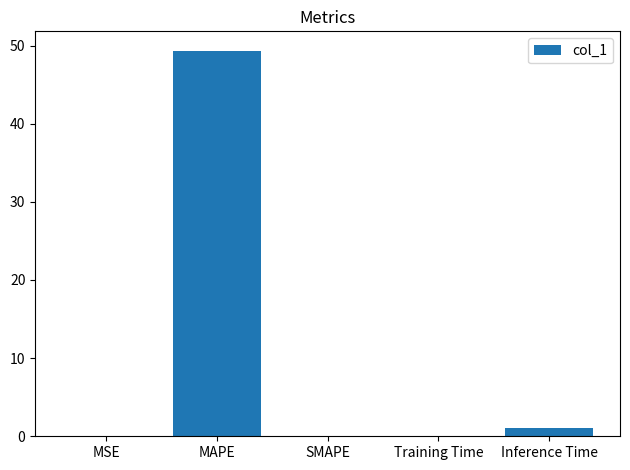

Between MAPE and SMAPE, which is larger?

MAPE